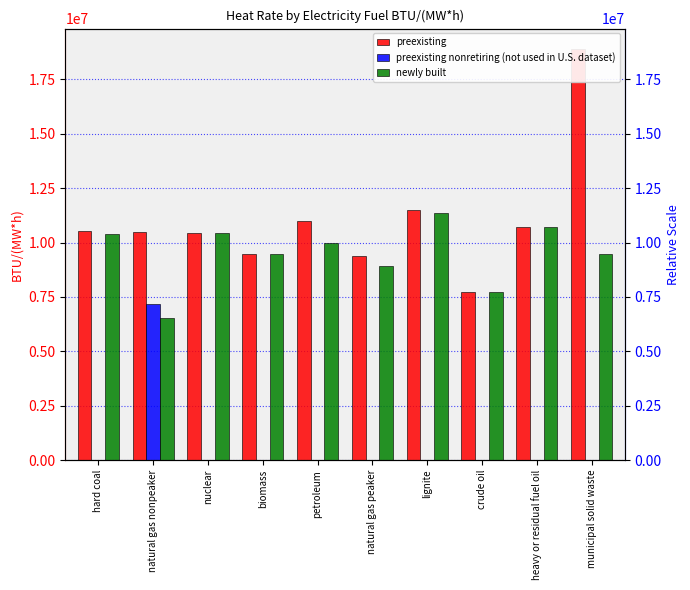

Which series has the largest range (max minus min)?

preexisting